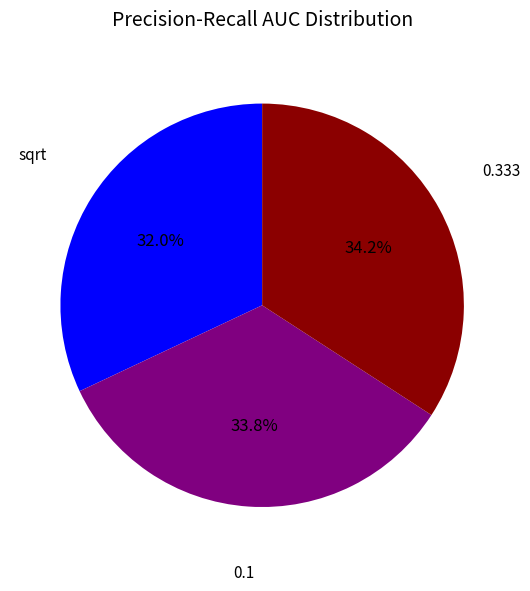

Is the sum of sqrt and 0.1 greater than half?

Yes